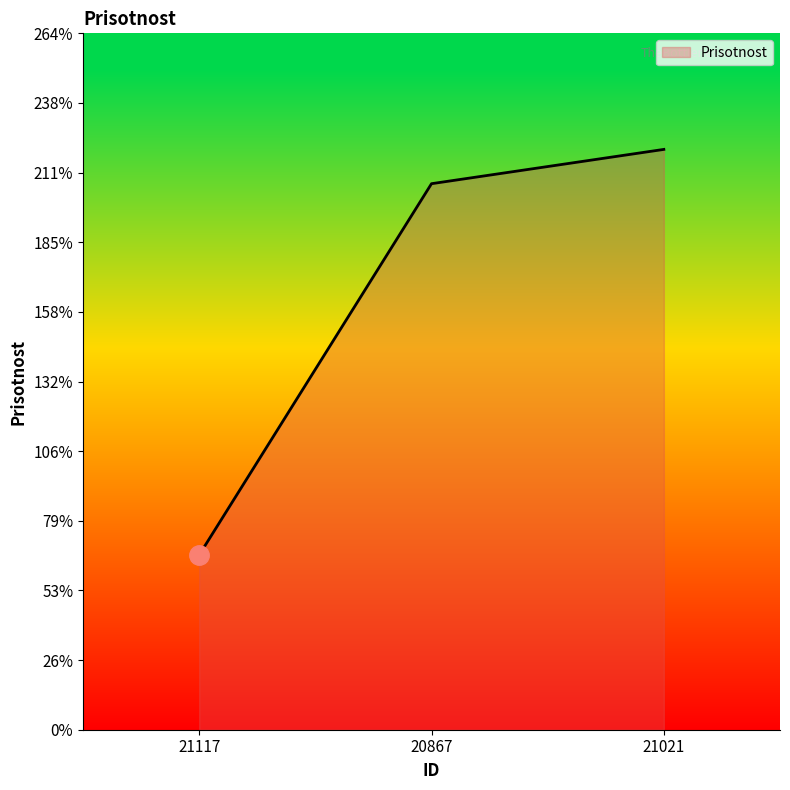

What is the difference between the values at 21021 and 20867?

13.0